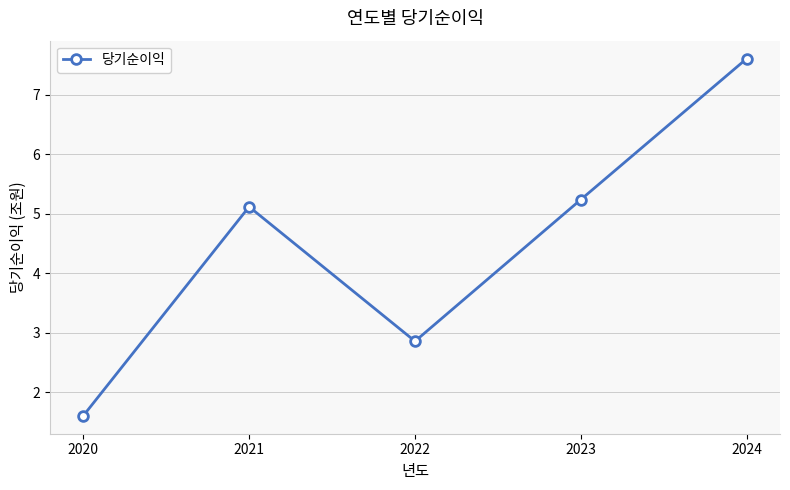

True or false: the data shows 1.6 at 2022.

False